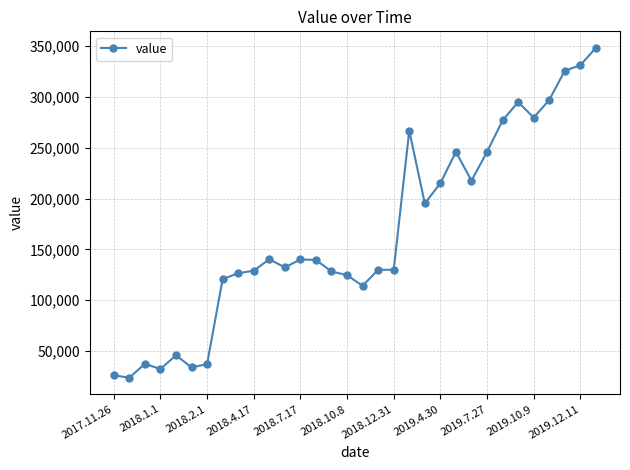

True or false: there are more than 2 points higher than both neighbors.

True